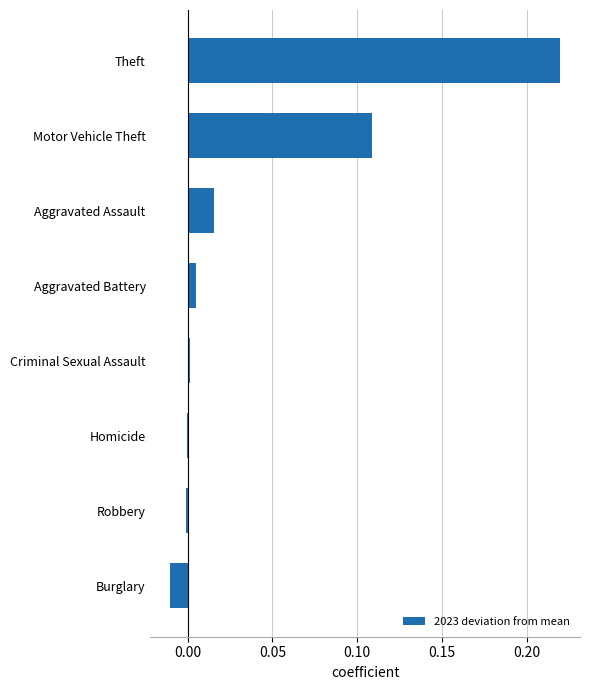

Which label corresponds to the largest value in the chart?

Theft